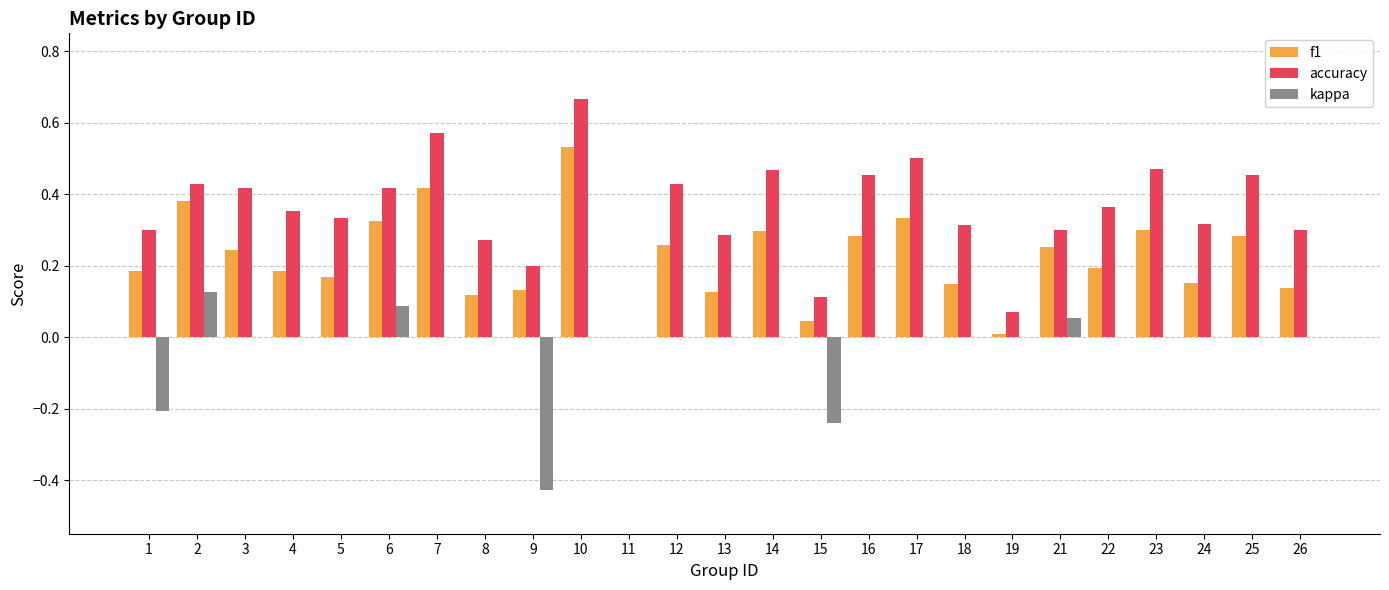

Between 16 and 21, which series saw the biggest shift?

accuracy